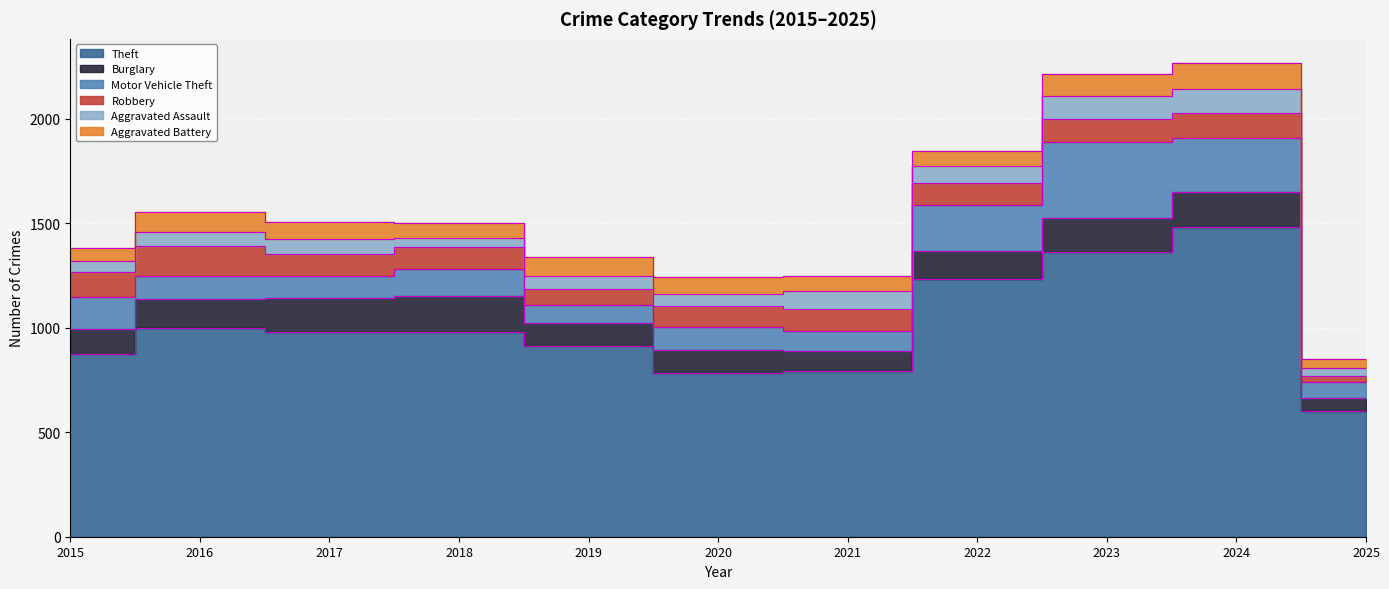

List the series in order of their peak value, highest first.

Theft, Motor Vehicle Theft, Burglary, Robbery, Aggravated Battery, Aggravated Assault